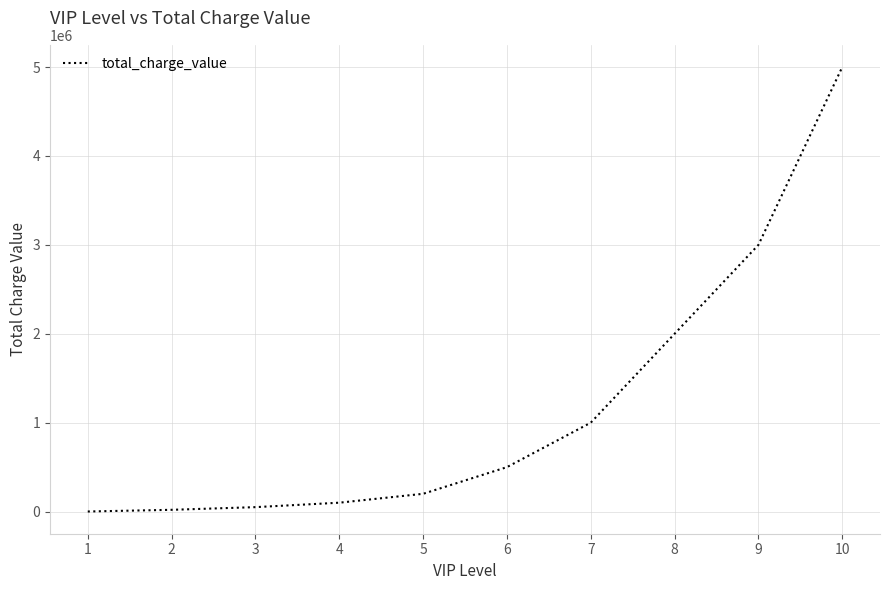

What is the change in value from 2 to 4?

+80000